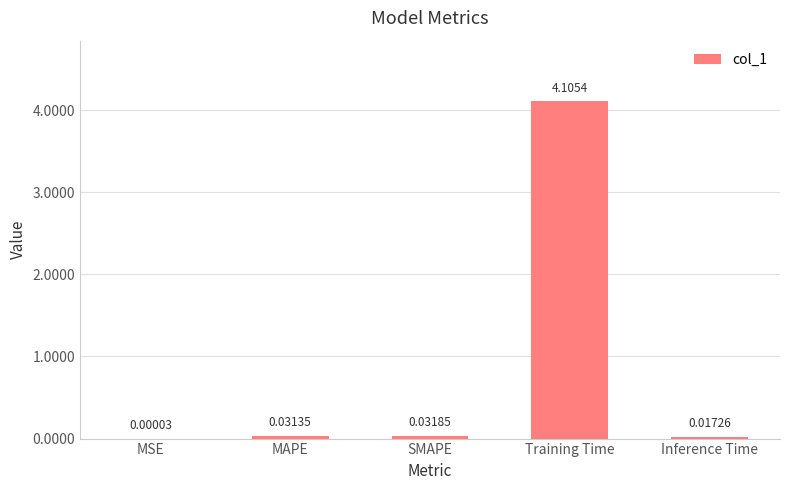

What is the change in value from Training Time to Inference Time?

-4.1